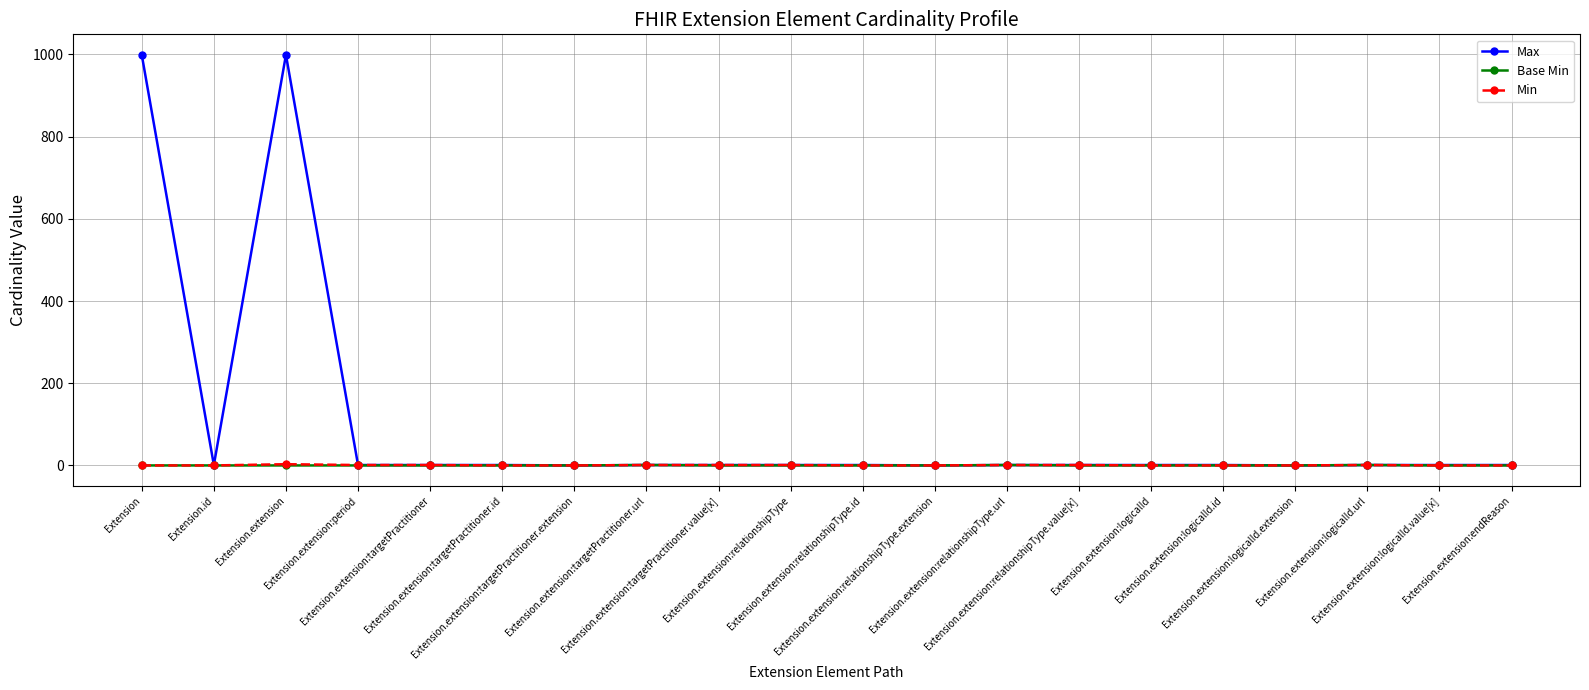

What is the label of the 7th point from the left?

Extension.extension:targetPractitioner.extension